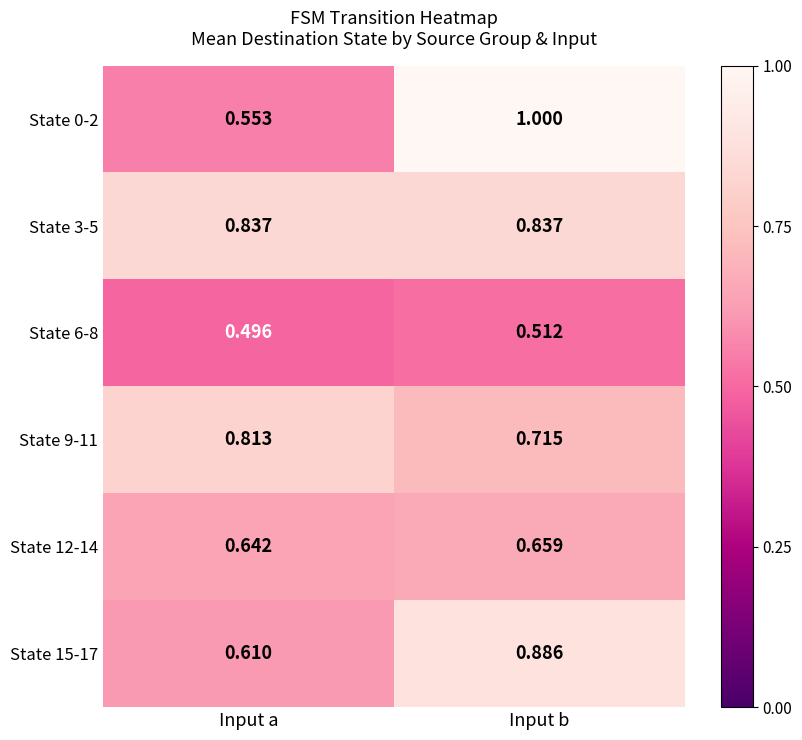

At which category is the sum across all series the highest?

Input b